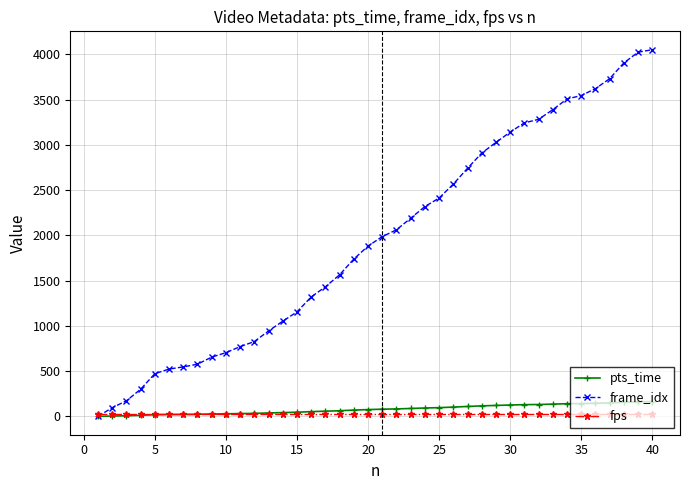

Which series has the largest range (max minus min)?

frame_idx